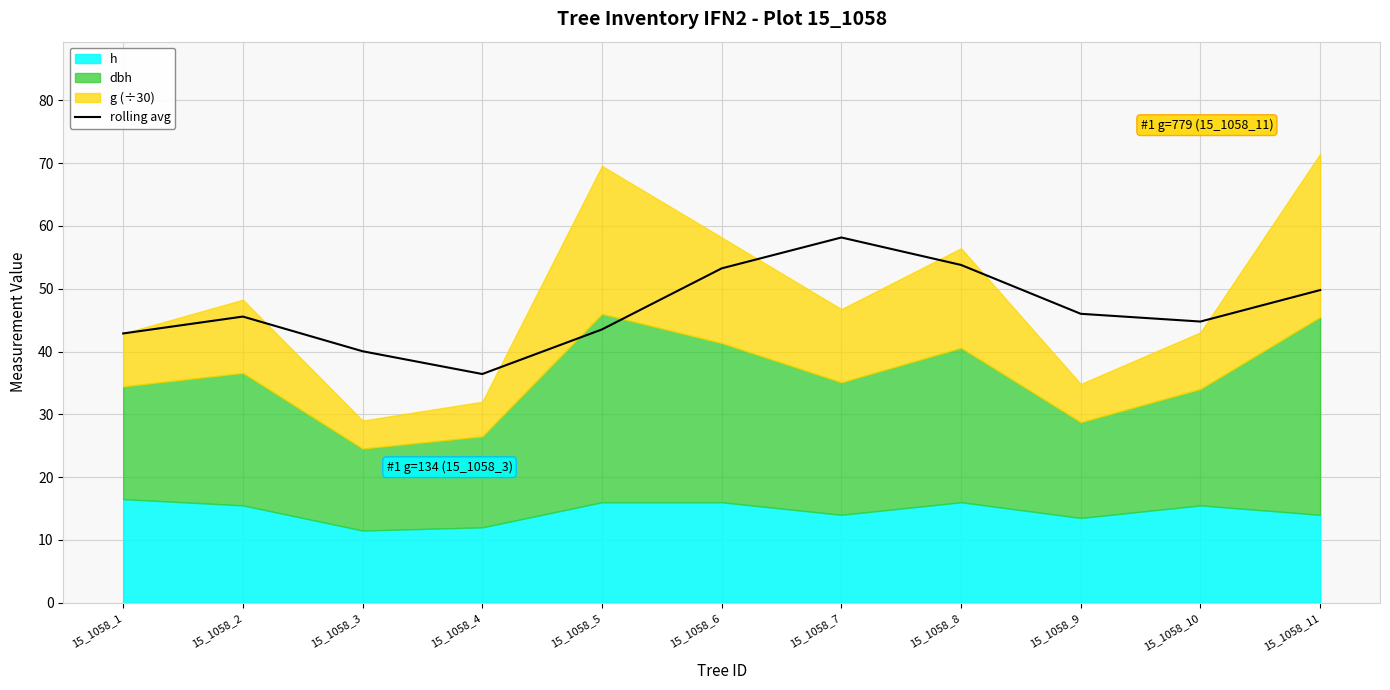

The value at 15_1058_5 is 64.7. True or false?

False